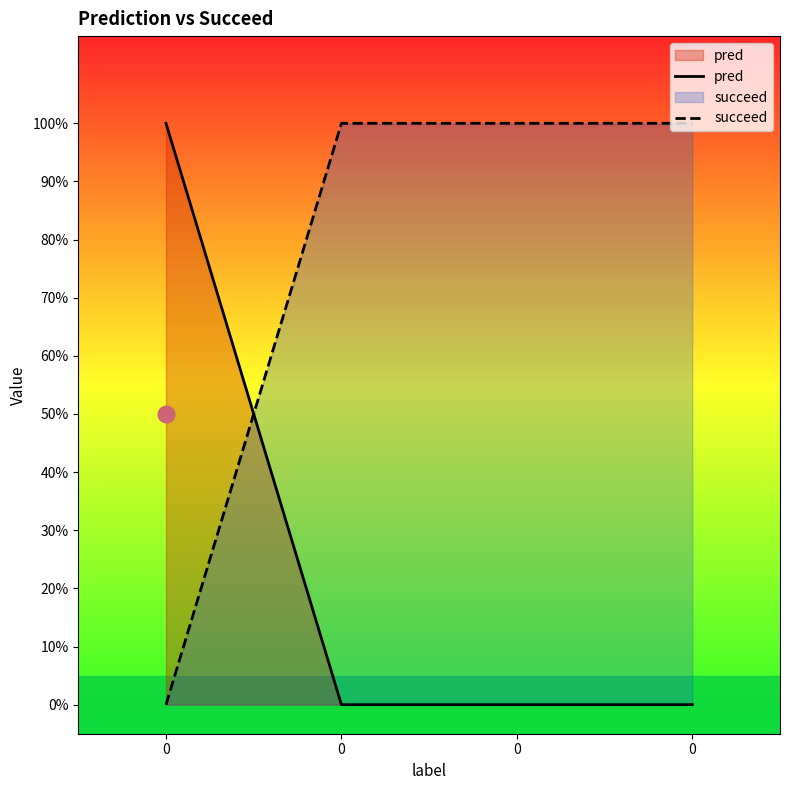

Does the chart have visible grid lines?

No